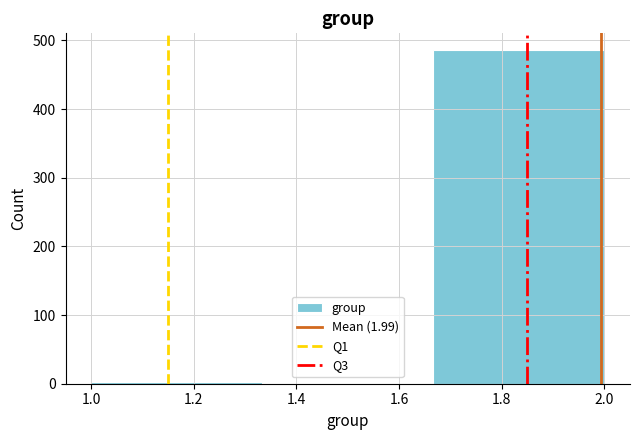

How tall is the bar that spans 1.66 to 2.00 on the x-axis? Neither the bar edges nor the heights are printed on the chart, so give them approximately, as read against the axes.

490